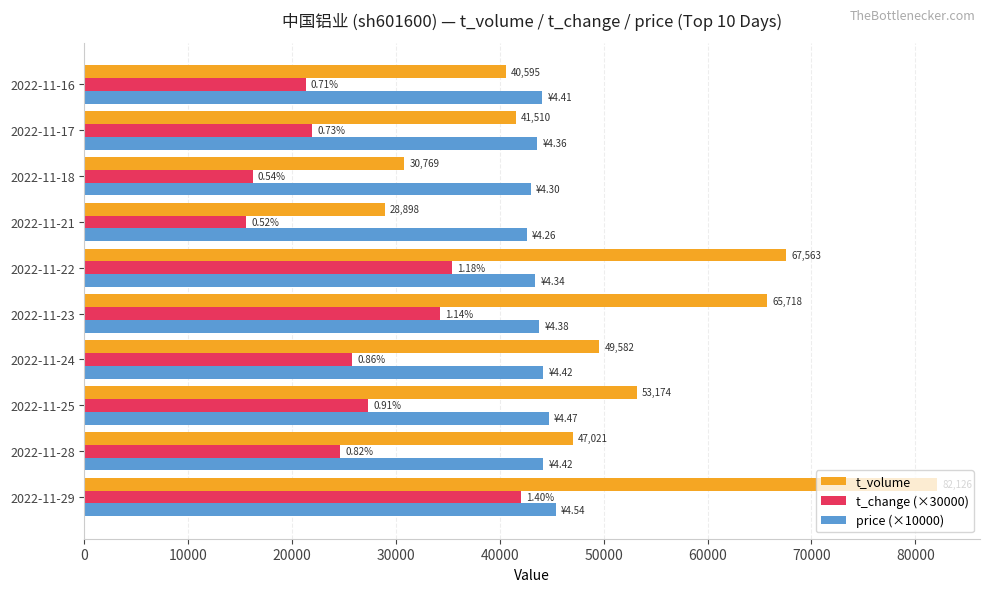

Which series changed the most between 2022-11-22 and 2022-11-21?

t_volume